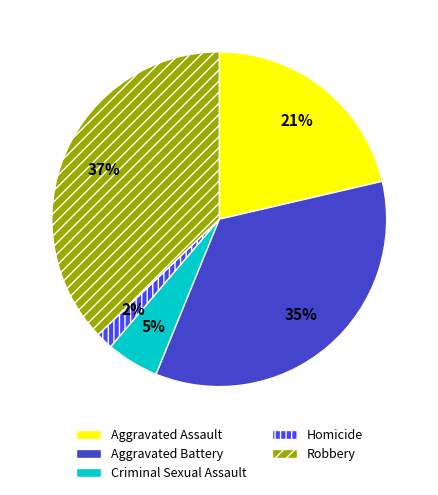

Between Criminal Sexual Assault and Aggravated Assault, which is larger?

Aggravated Assault